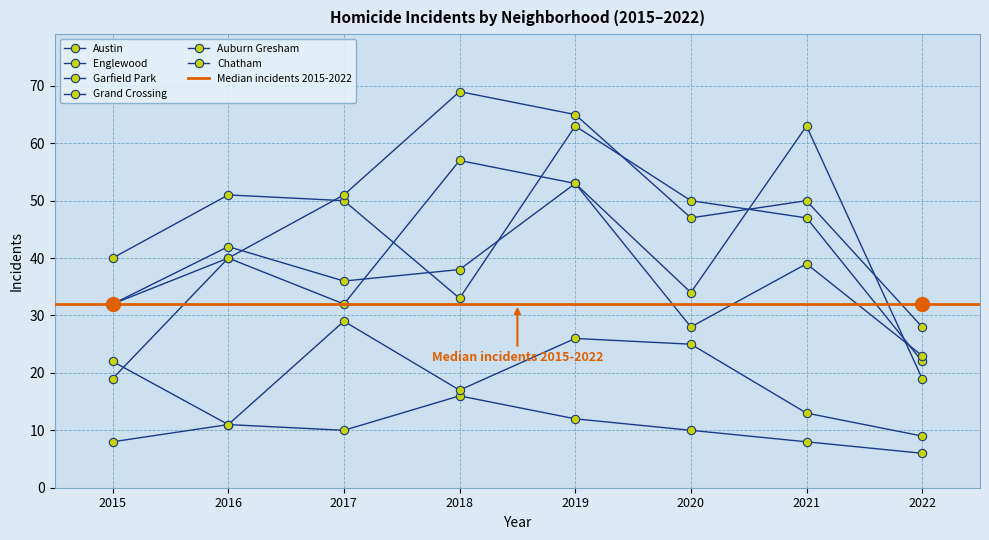

What is the difference between the Auburn Gresham values at 2020 and 2018?

6